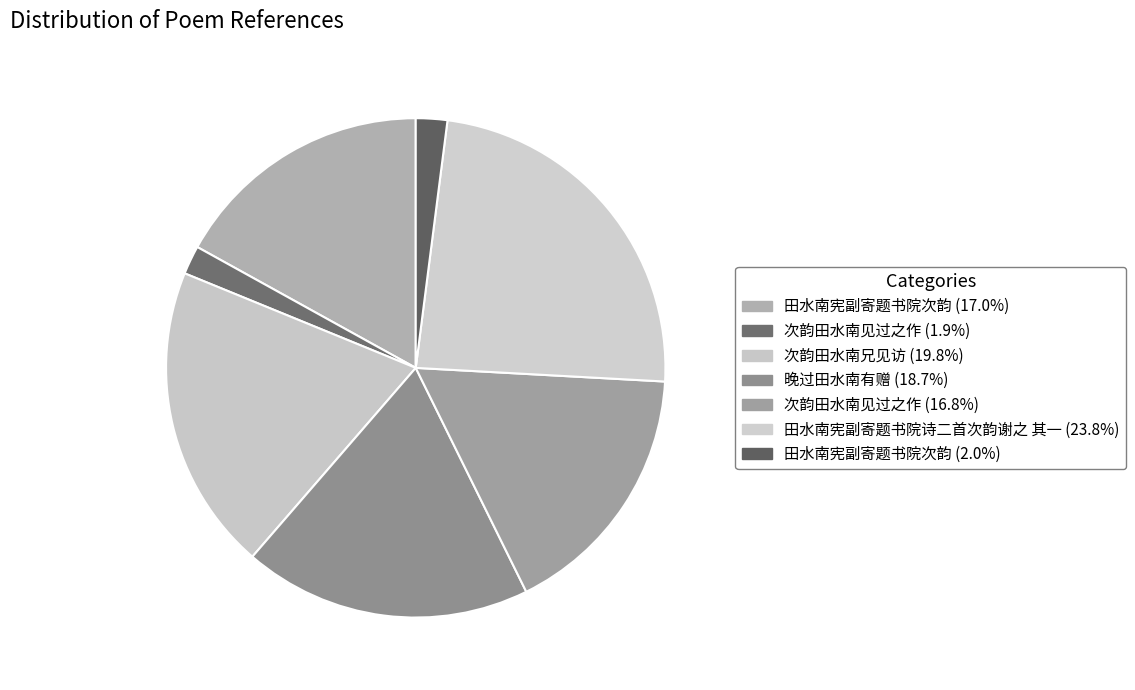

How many segments does this pie chart have?

7